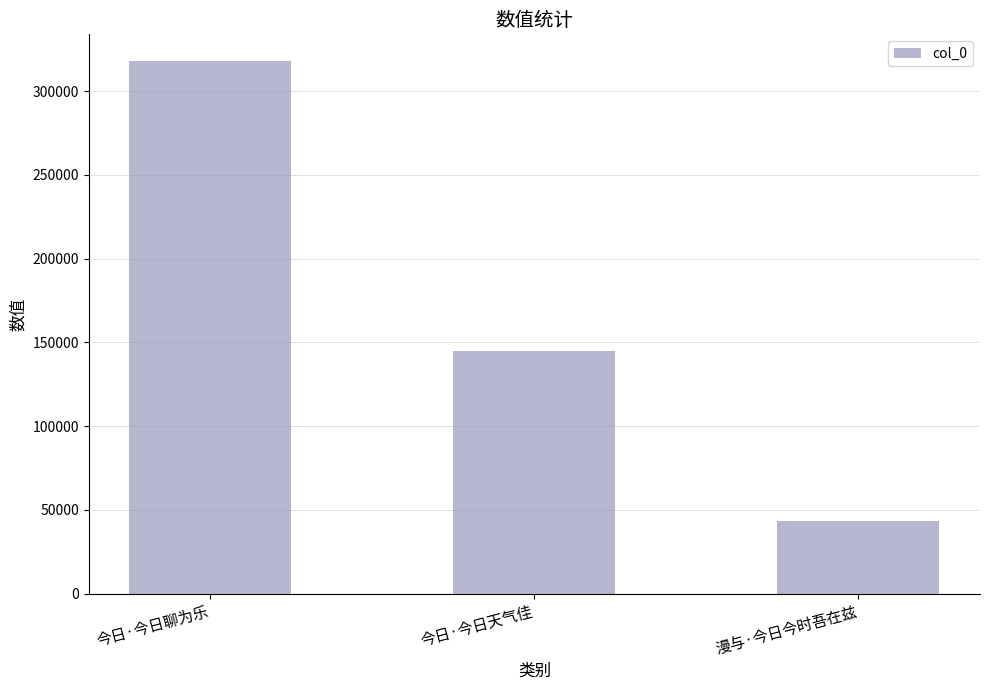

How many series are shown in this chart?

1